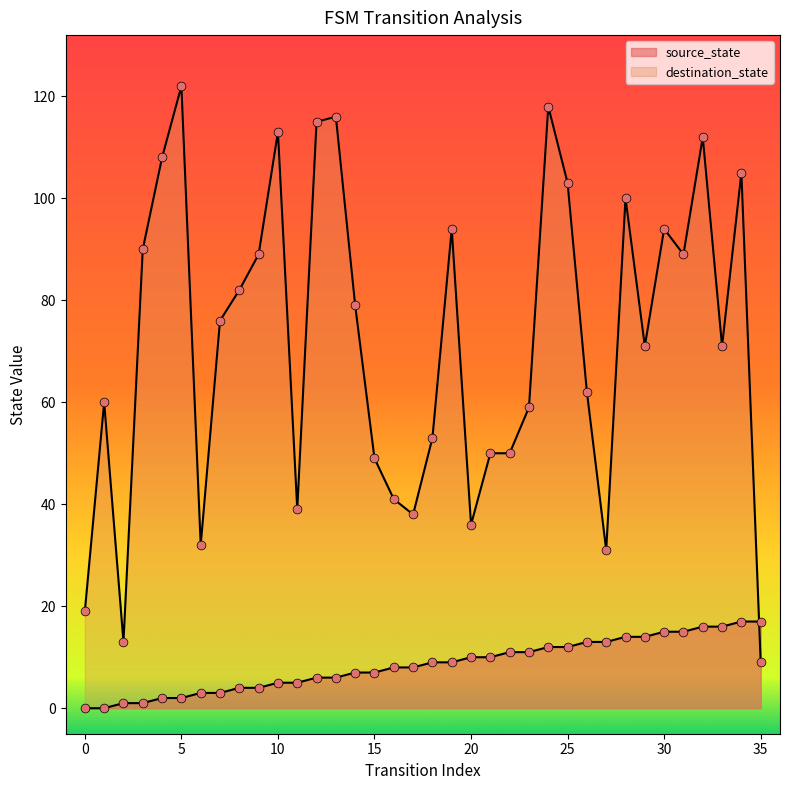

Which series reaches the maximum Y coordinate?

destination_state